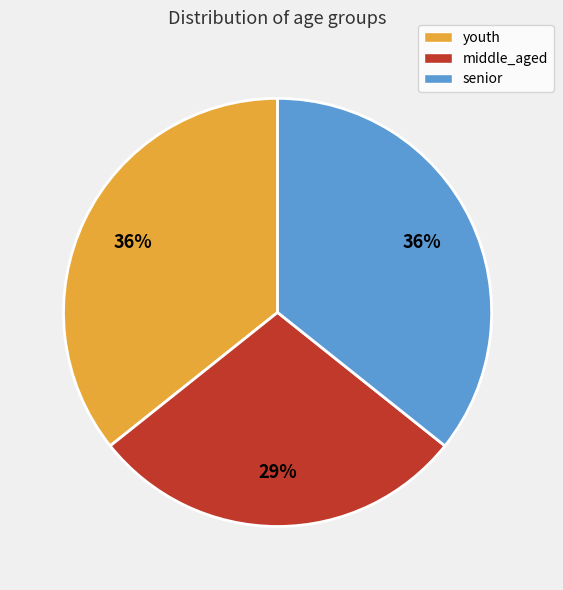

To the nearest percent, what is the difference between the largest and smallest slice percentages?

7%